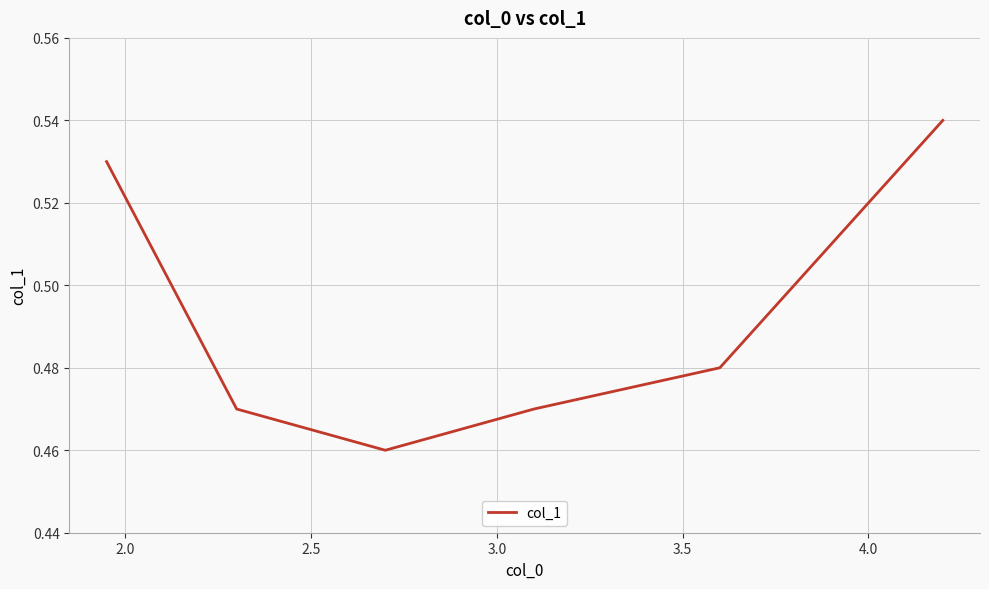

Is this an area chart (filled region under the line)?

No